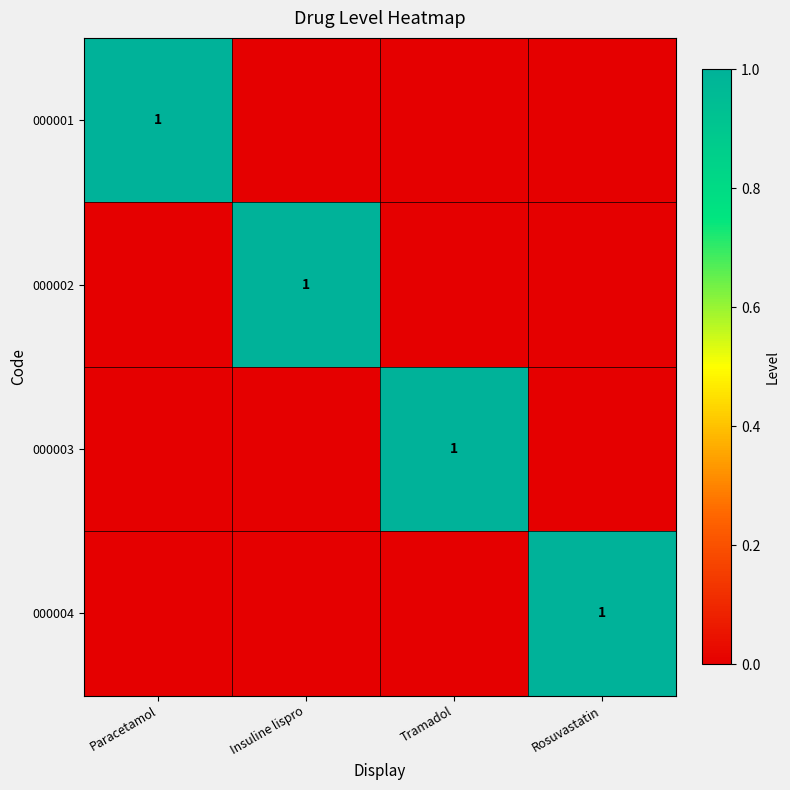

True or false: 000003 has a value of 1 at Tramadol.

True